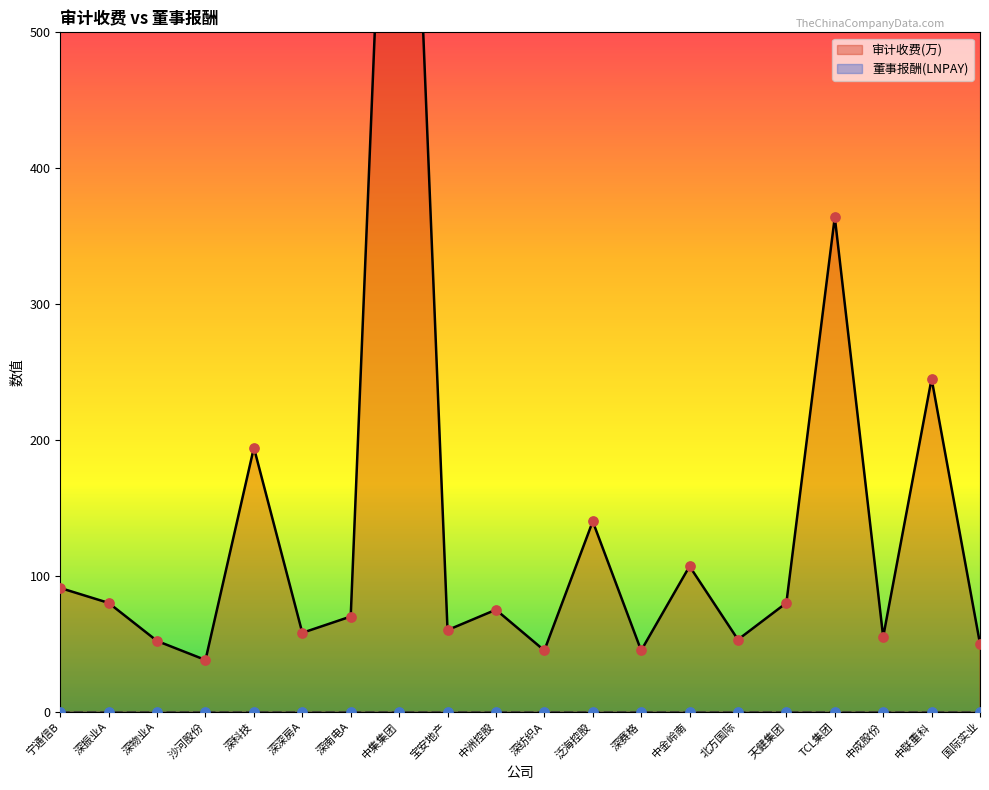

What is the ratio of the value at 北方国际 to the value at 深南电A?

0.8